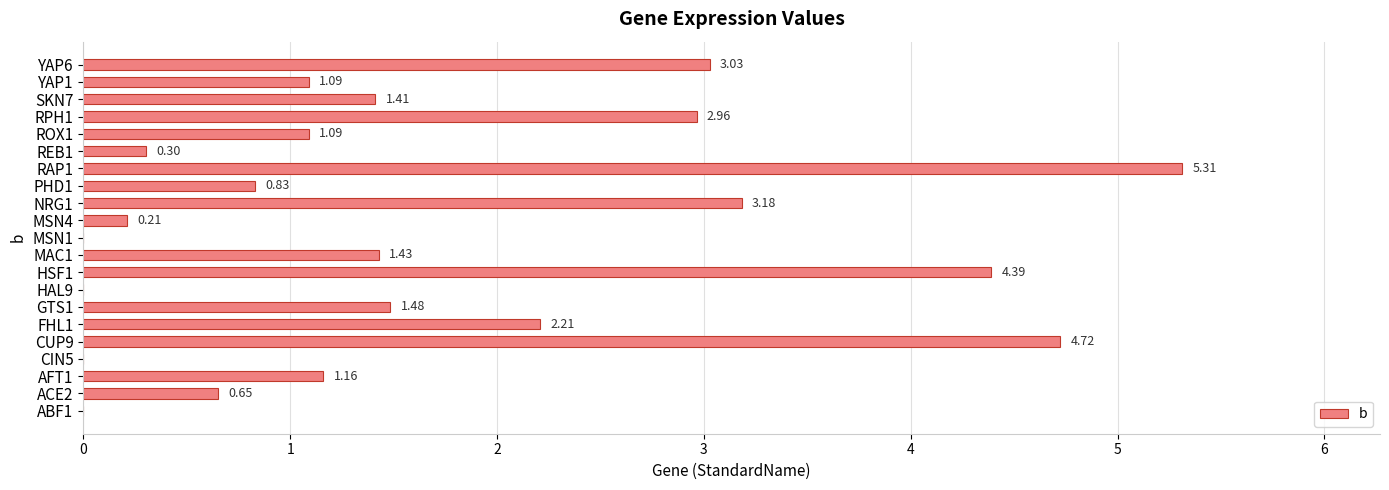

Between GTS1 and AFT1, which is larger?

GTS1